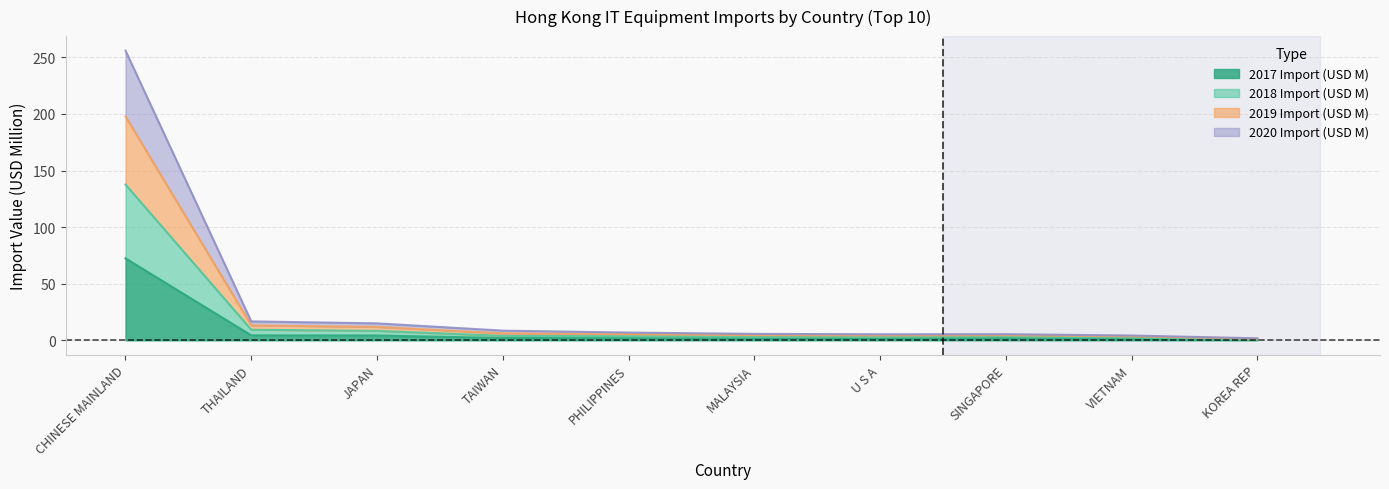

True or false: 2017 Import (USD M) and 2018 Import (USD M) cross at least once.

False